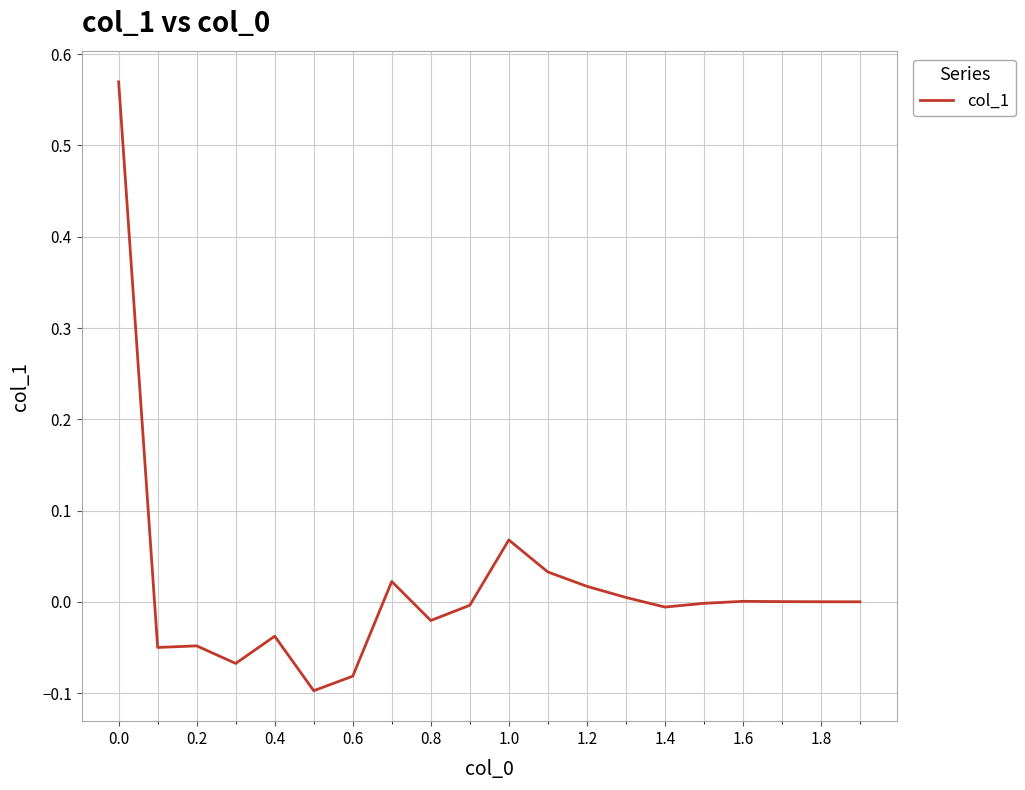

Is this an area chart (filled region under the line)?

No